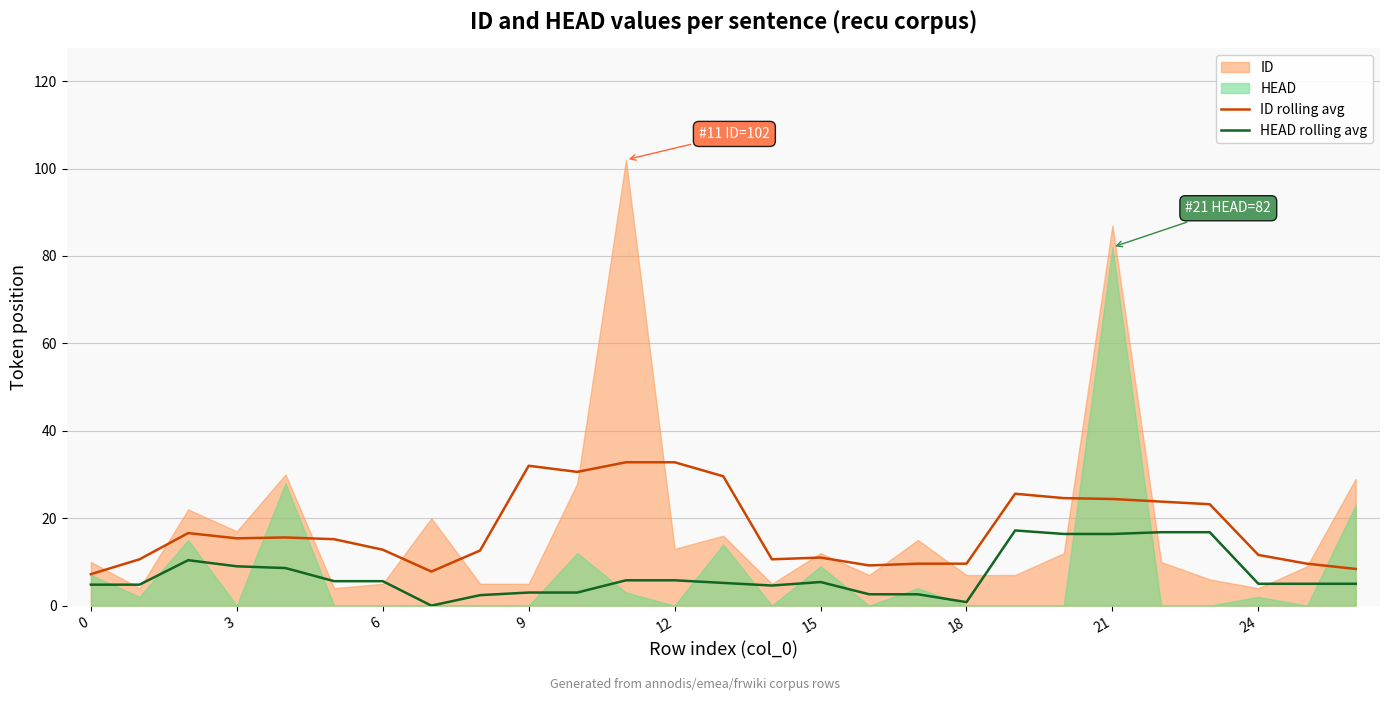

The ID rolling avg series shows 11.8 at 0. True or false?

False